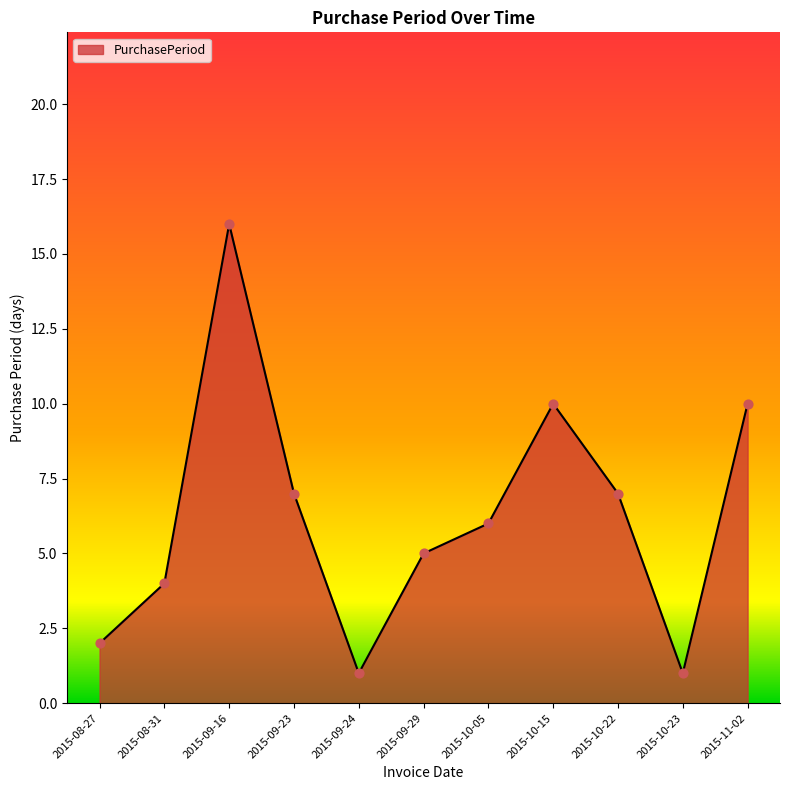

Between 2015-08-31 and 2015-09-16, which is larger?

2015-09-16